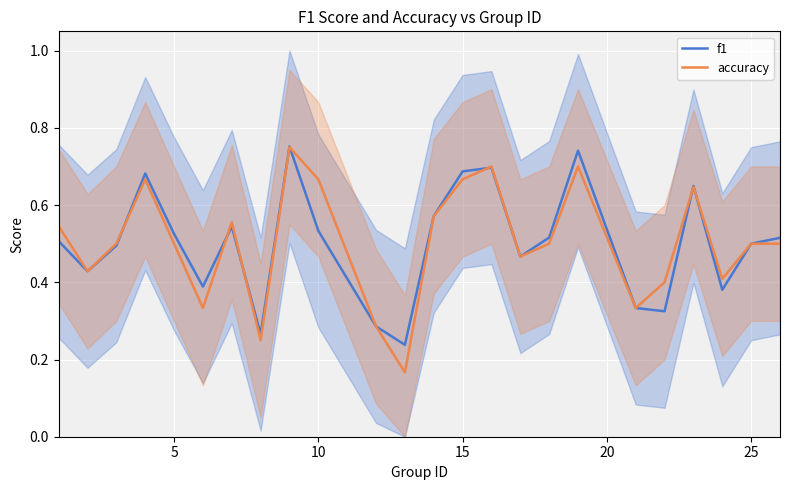

Which series has the largest range (max minus min)?

accuracy